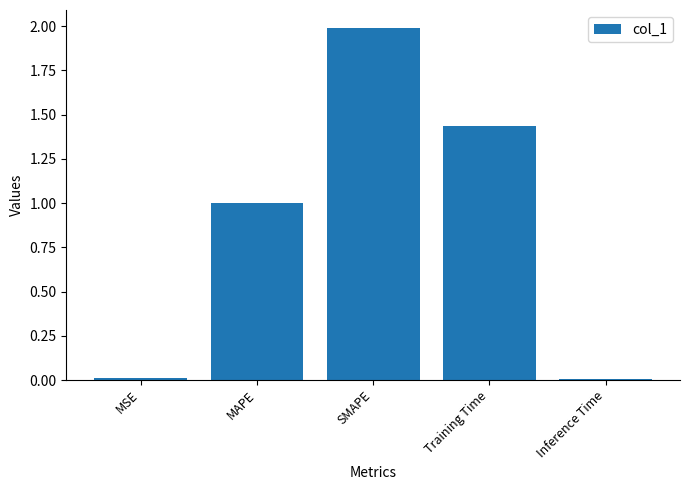

What is the maximum value shown in the chart?

2.0